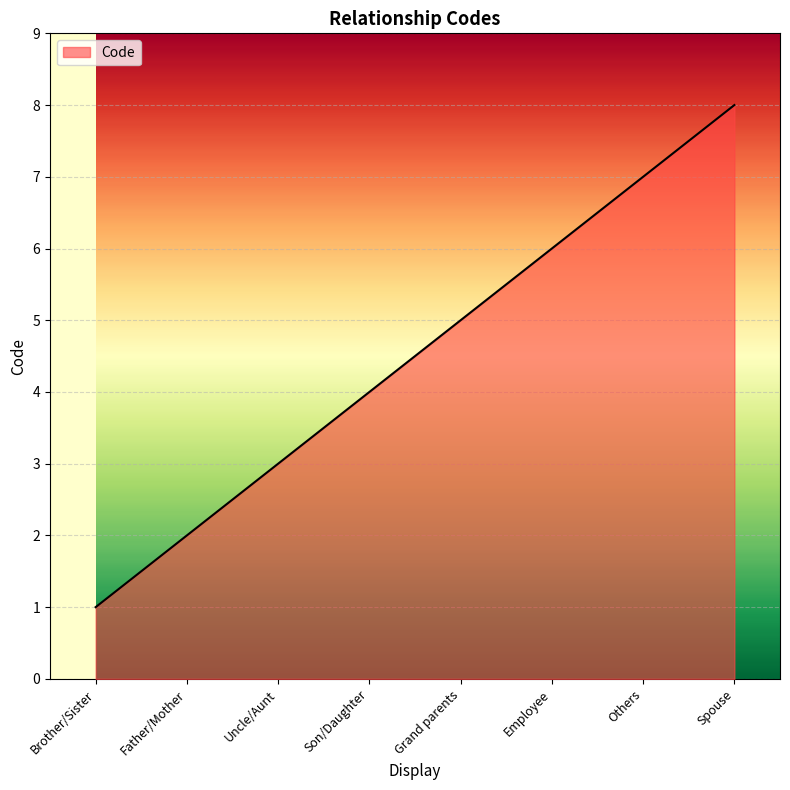

Is it true that the value at Grand parents is 5?

True